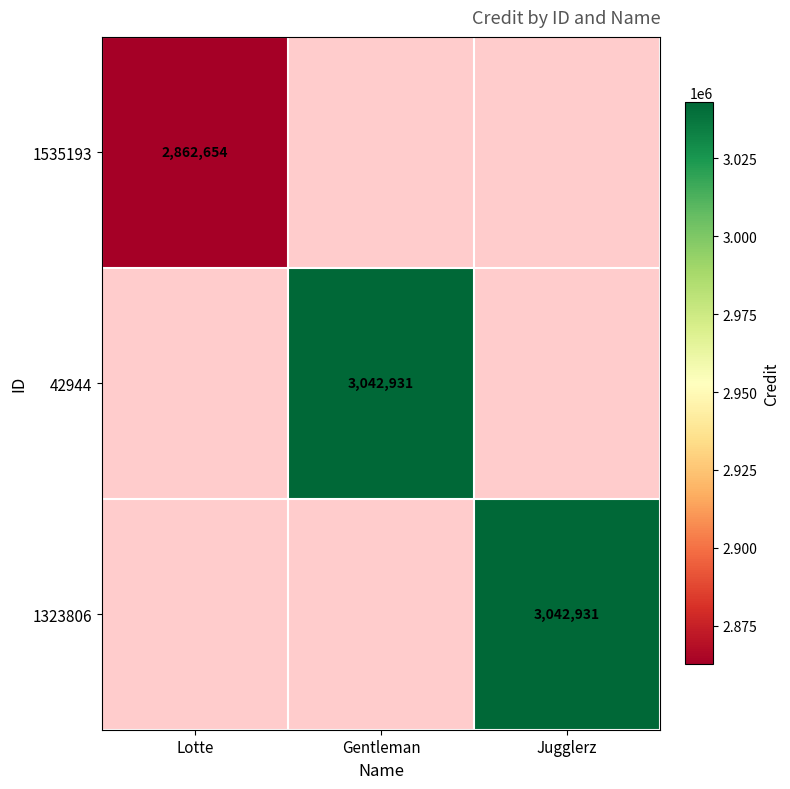

The value of 1535193 at Lotte is 4798029. True or false?

False